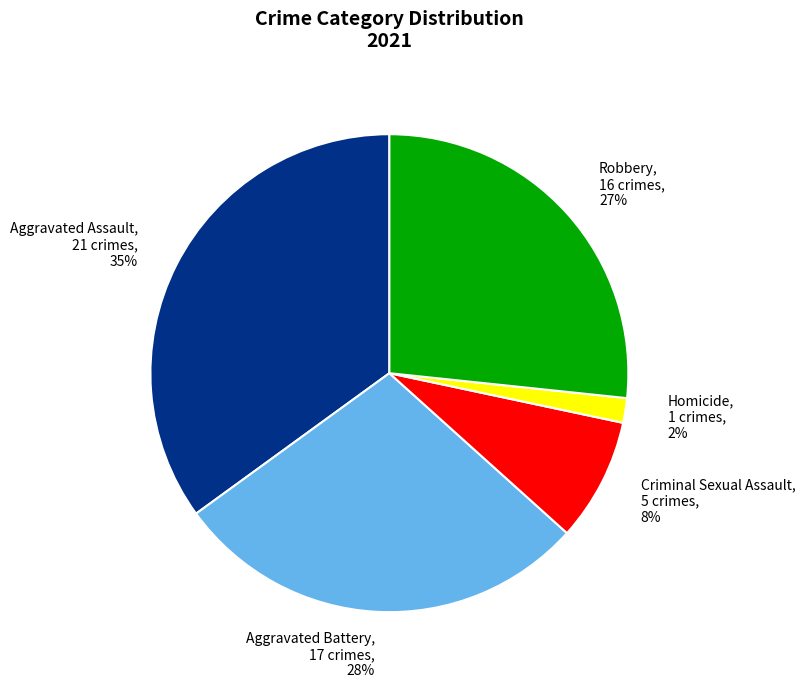

To the nearest percent, what percentage of the pie is Robbery?

27%